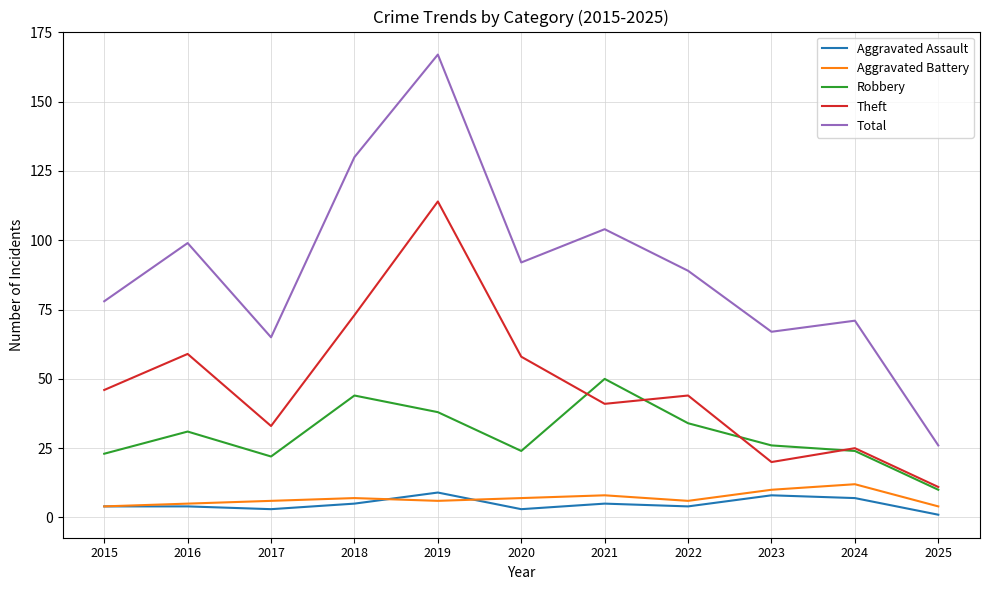

Reading left to right, transcribe all the data shown in this chart.

Aggravated Assault: 2015=4	2016=4	2017=3	2018=5	2019=9	2020=3	2021=5	2022=4	2023=8	2024=7	2025=1
Aggravated Battery: 2015=4	2016=5	2017=6	2018=7	2019=6	2020=7	2021=8	2022=6	2023=10	2024=12	2025=4
Robbery: 2015=23	2016=31	2017=22	2018=44	2019=38	2020=24	2021=50	2022=34	2023=26	2024=24	2025=10
Theft: 2015=46	2016=59	2017=33	2018=73	2019=114	2020=58	2021=41	2022=44	2023=20	2024=25	2025=11
Total: 2015=78	2016=99	2017=65	2018=130	2019=167	2020=92	2021=104	2022=89	2023=67	2024=71	2025=26